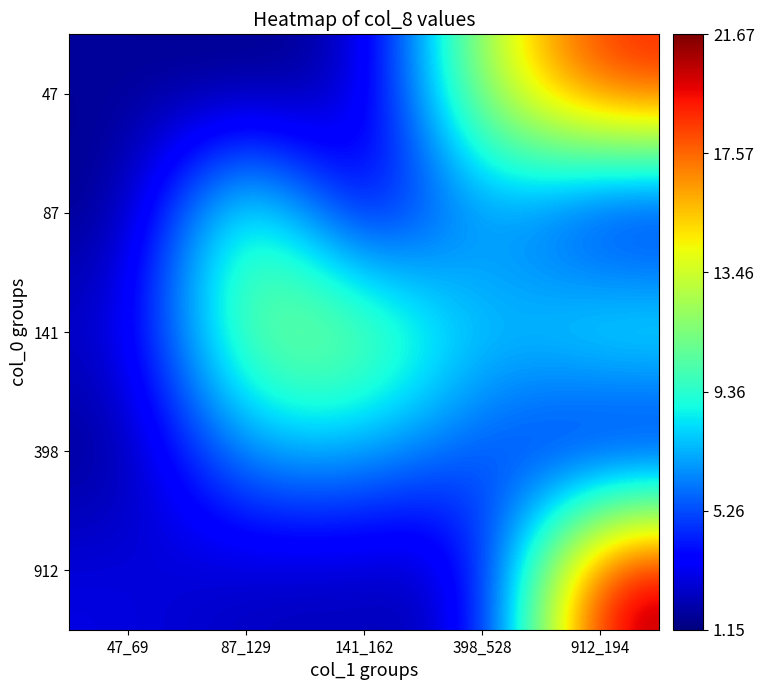

Which label corresponds to the smallest value in the chart?

47_69